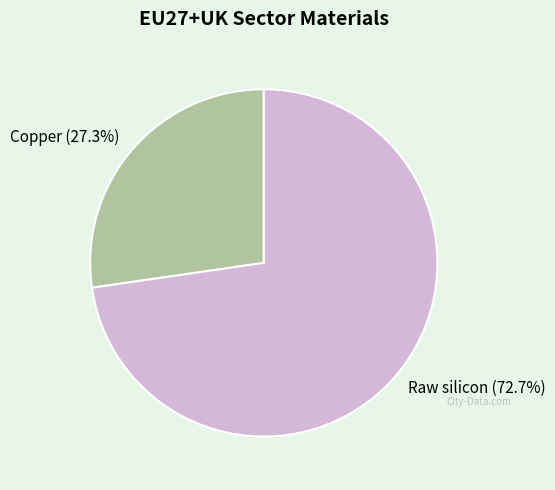

What is the total percentage of Copper and Raw silicon?

100.0%